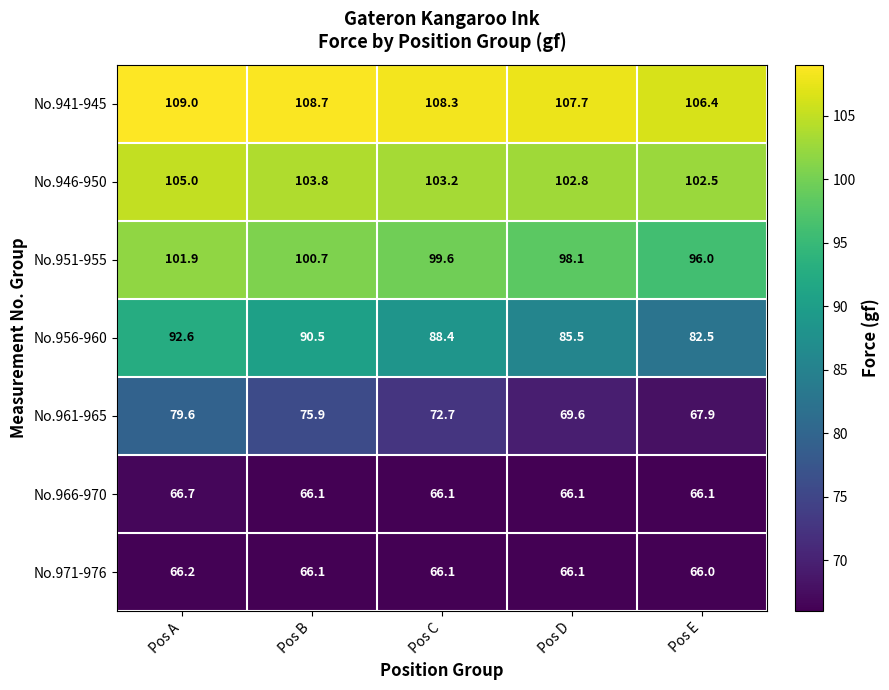

What is the spread (max minus min) of values at Pos E?

40.4